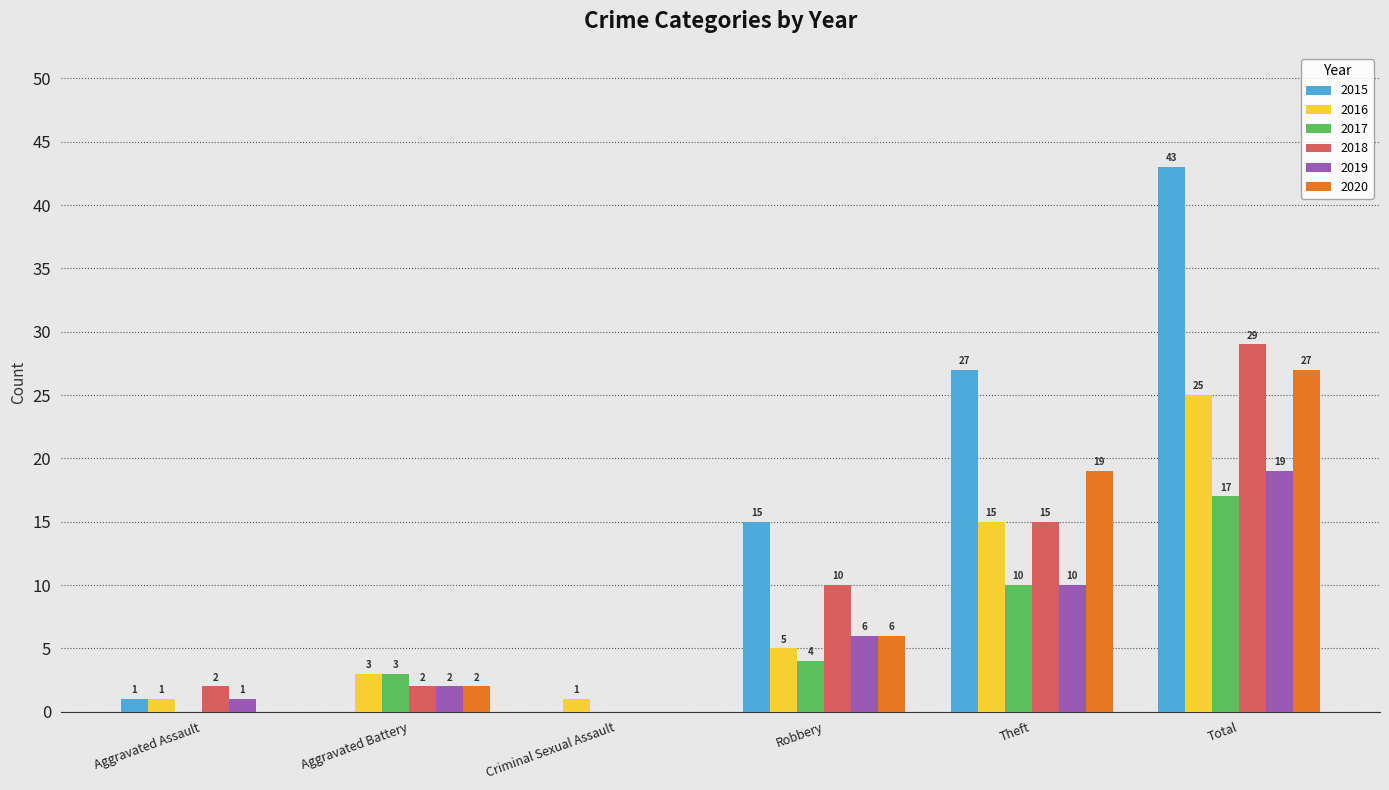

What is the total value across all series at Theft?

96